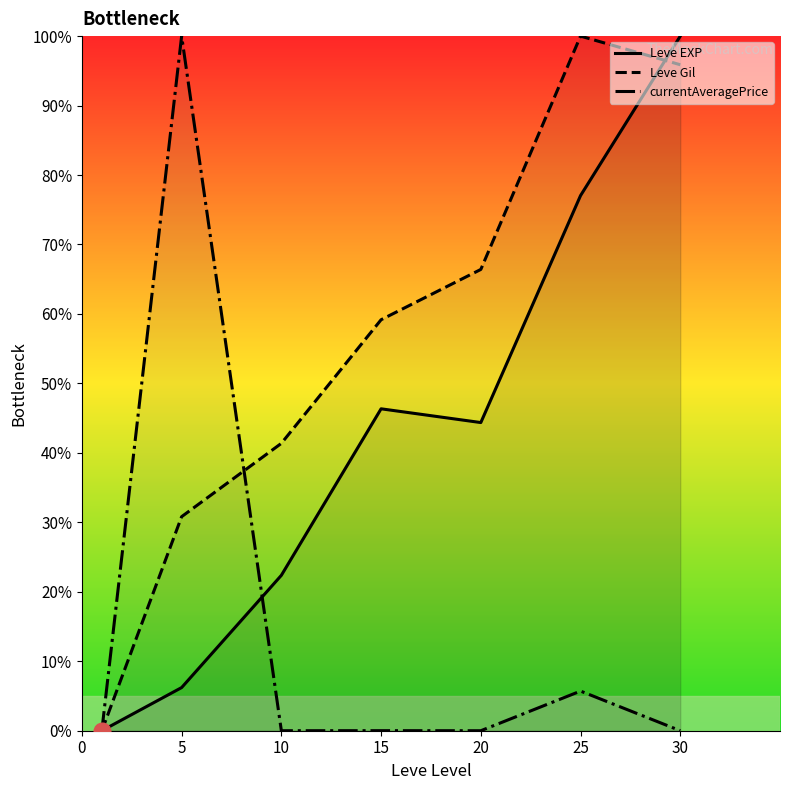

What is the sum of all Leve Gil values?

393.6